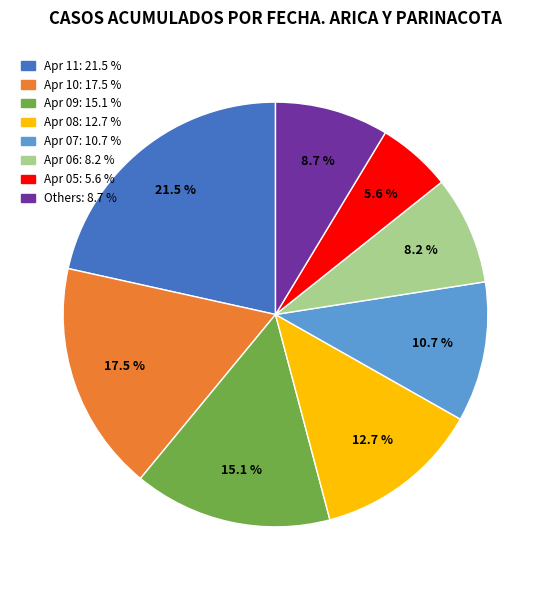

Is there a majority slice in this chart?

No